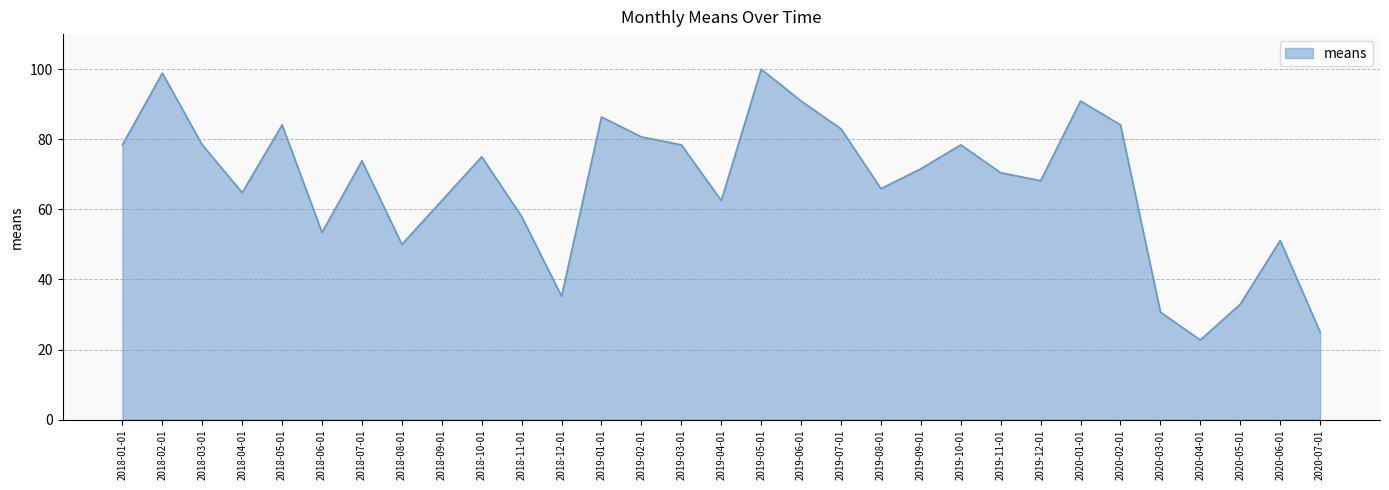

Between 2020-05-01 and 2018-07-01, which is larger?

2018-07-01